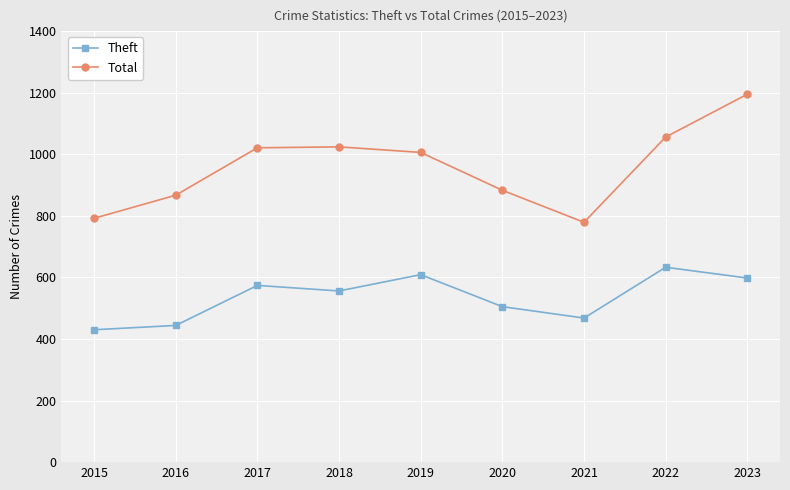

True or false: Total and Theft intersect in this chart.

False